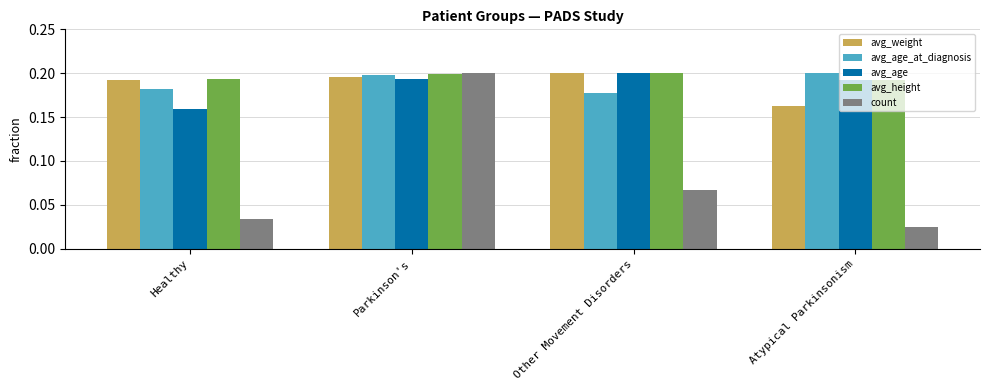

Is it true that avg_weight equals 0.2 at Other Movement Disorders?

True